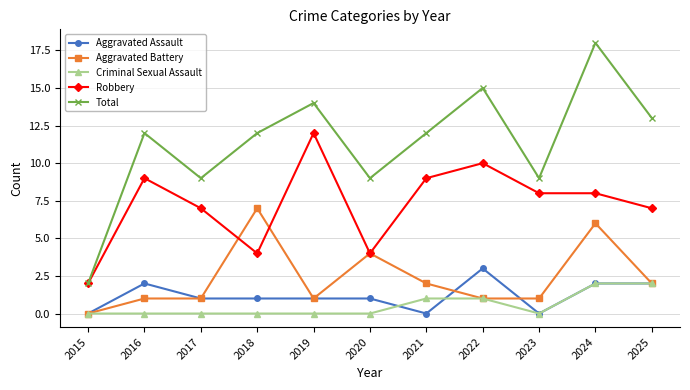

What are all the series names shown in the legend?

Aggravated Assault, Aggravated Battery, Criminal Sexual Assault, Robbery, Total